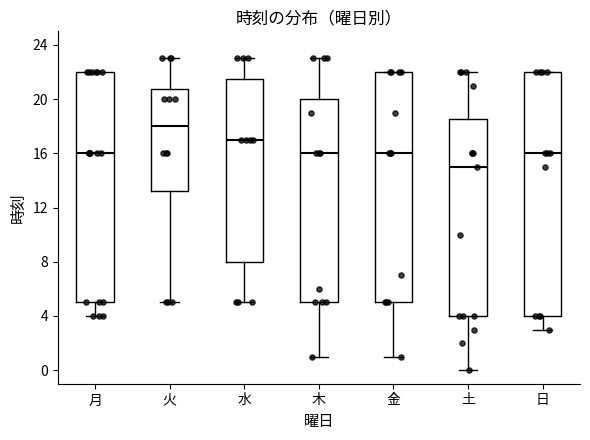

Reading left to right, transcribe this box plot: for each box, give where its median line is, the range the box spans, and where its two whiskers end, as read against the y-axis. The values are not printed on the chart, so give them approximately, as read against the axis.

月: median 16.0, box 5.0 to 22.0, whiskers 4.0 to 22.0
火: median 18.0, box 13.5 to 21.0, whiskers 5.0 to 23.0
水: median 17.0, box 8.0 to 21.5, whiskers 5.0 to 23.0
木: median 16.0, box 5.0 to 20.0, whiskers 1.0 to 23.0
金: median 16.0, box 5.0 to 22.0, whiskers 1.0 to 22.0
土: median 15.0, box 4.0 to 18.5, whiskers 0.0 to 22.0
日: median 16.0, box 4.0 to 22.0, whiskers 3.0 to 22.0